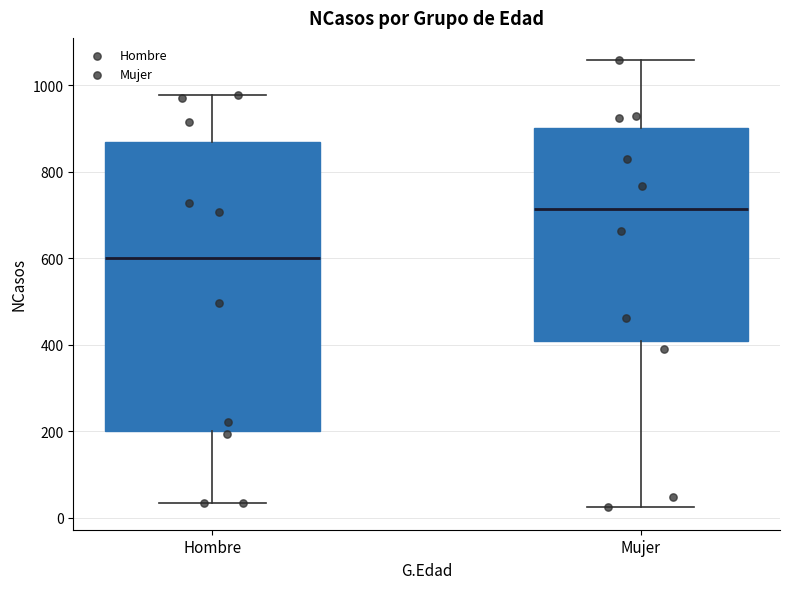

Where does the lower whisker of the box for Hombre end on the y-axis? The values are not printed on the chart, so give them approximately, as read against the axis.

40